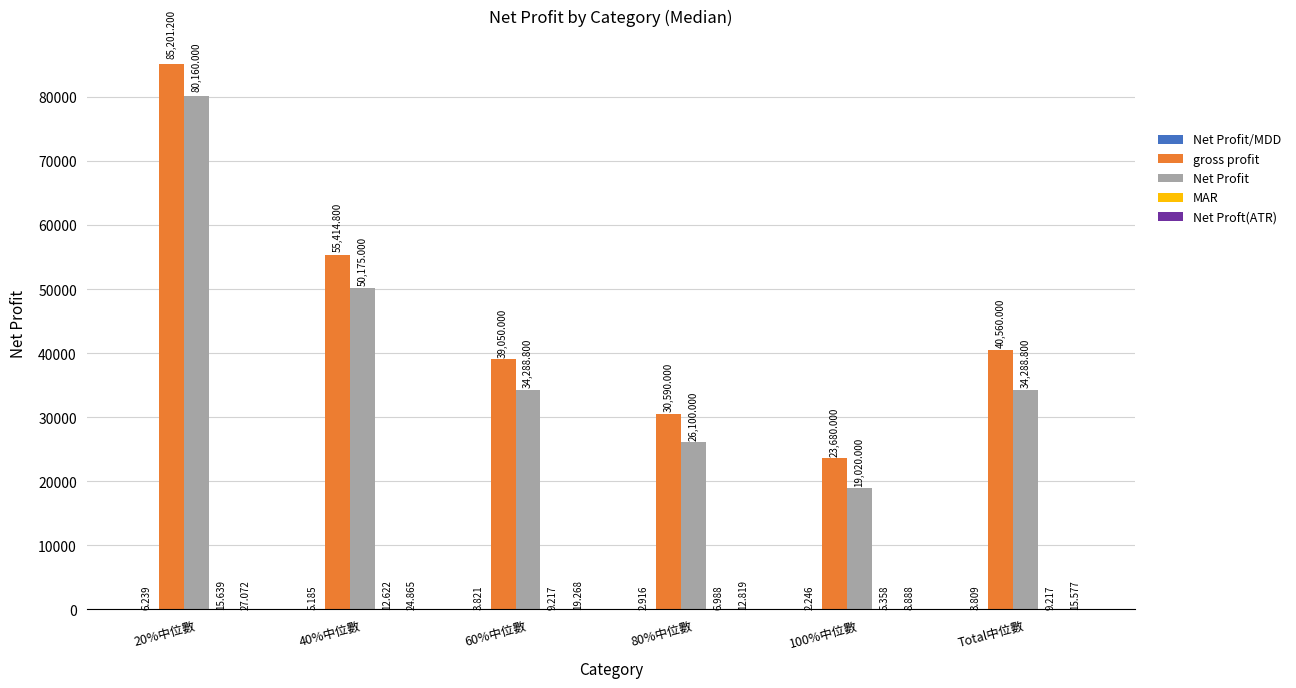

Which series has the largest total across all categories?

gross profit